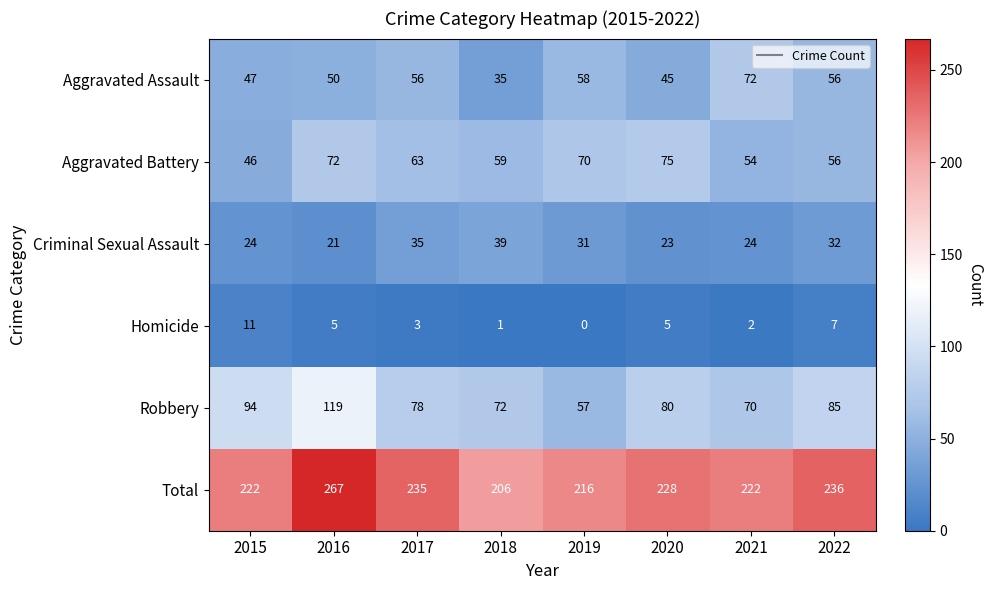

What is the highest value of the Criminal Sexual Assault series?

39